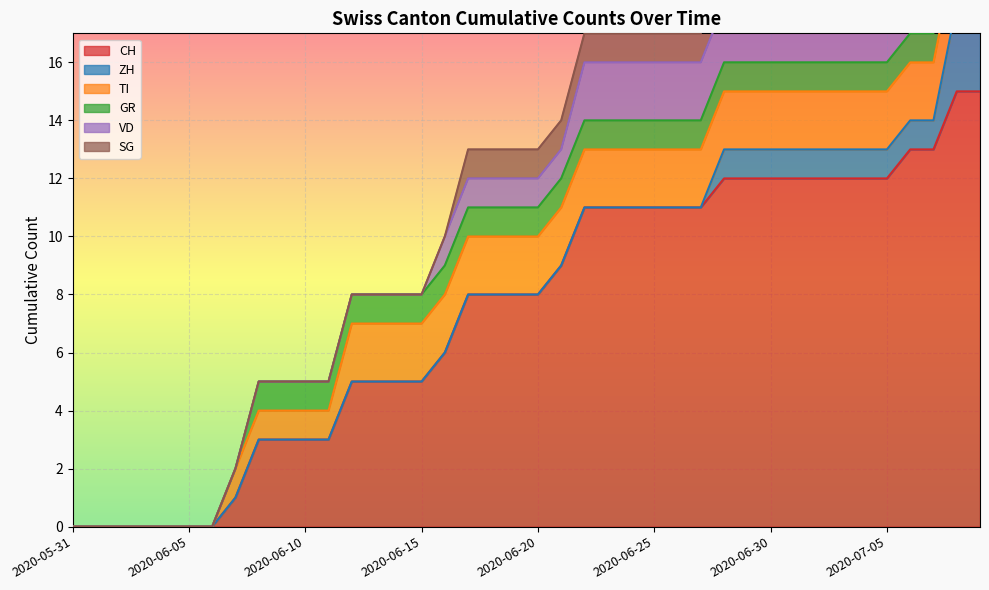

What is the difference between the maximum and minimum values in the VD series?

2